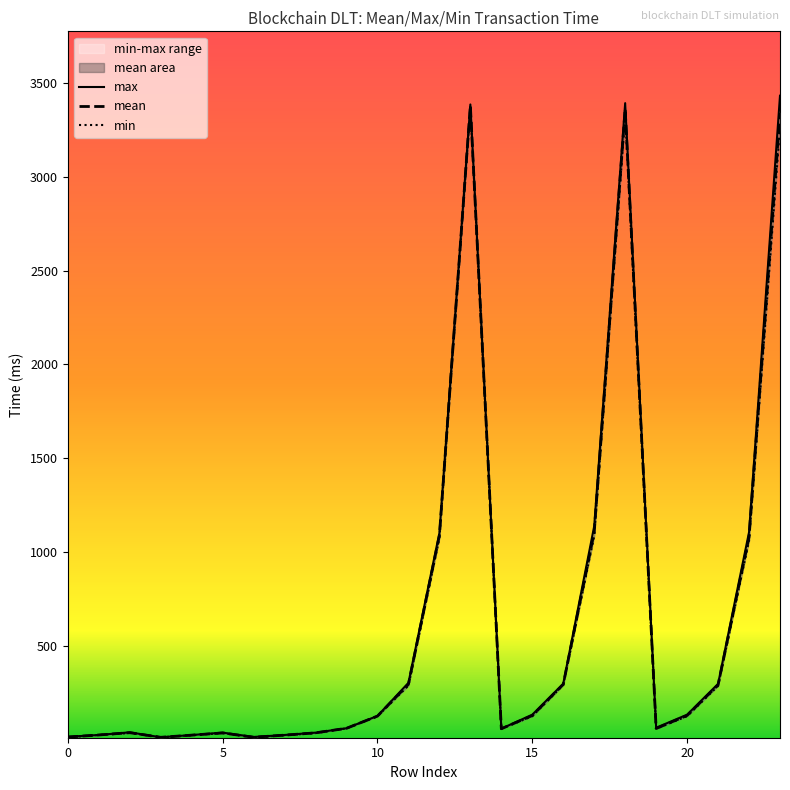

What is the label of the 1st point from the right?

23